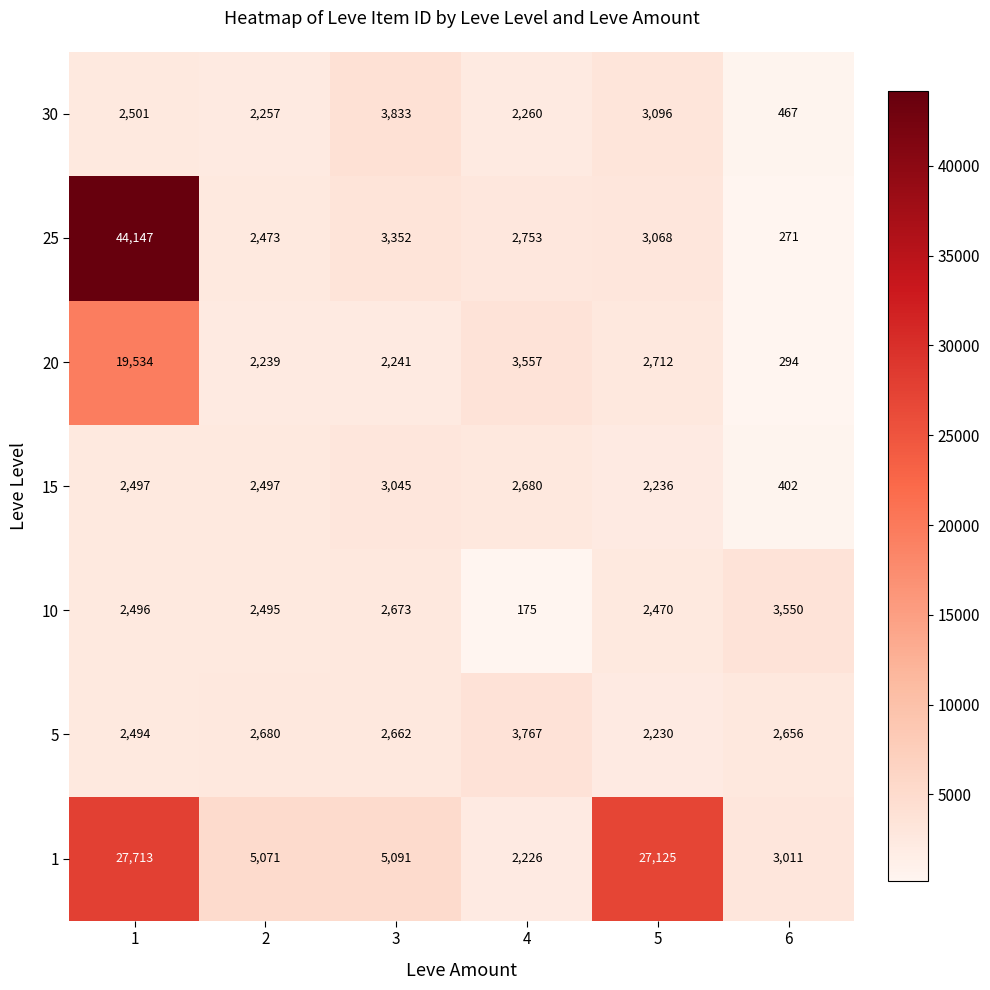

What is the difference between the maximum and minimum values in the 25 series?

43876